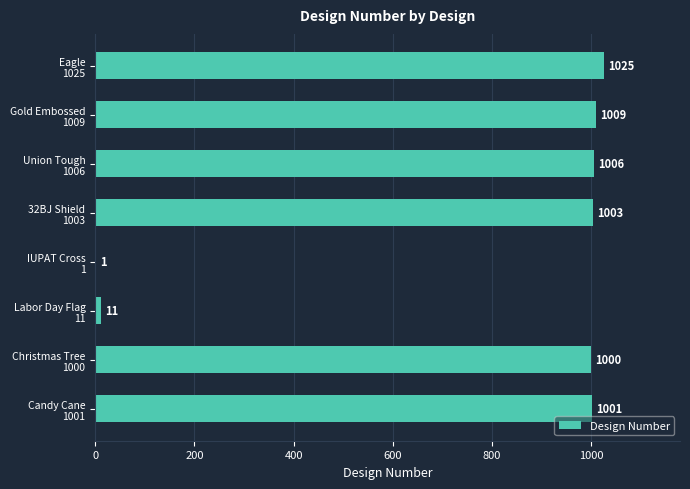

What is the maximum value shown in the chart?

1025